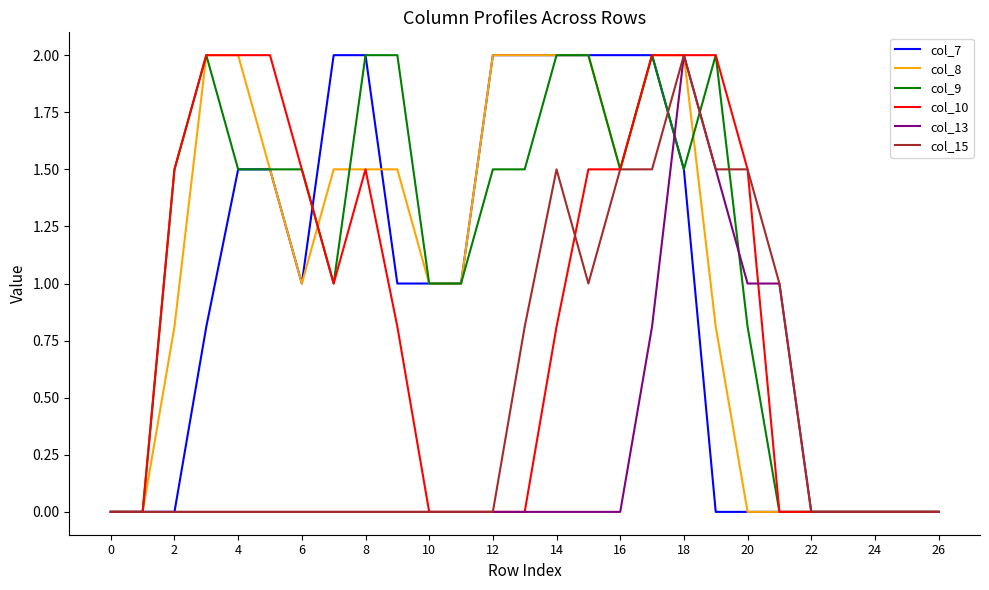

What is the highest value of the col_13 series?

2.0